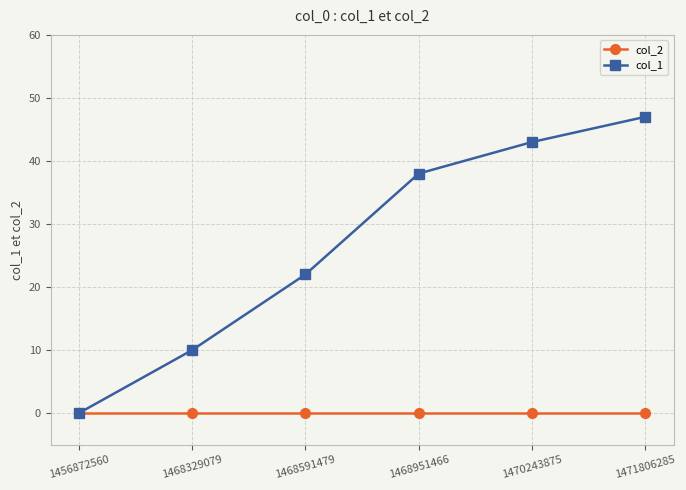

List the series in order of their peak value, lowest first.

col_2, col_1